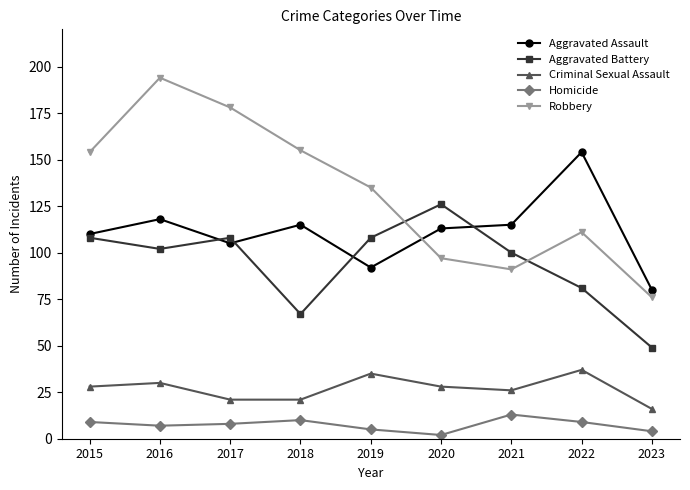

How many lines are shown in the chart?

5